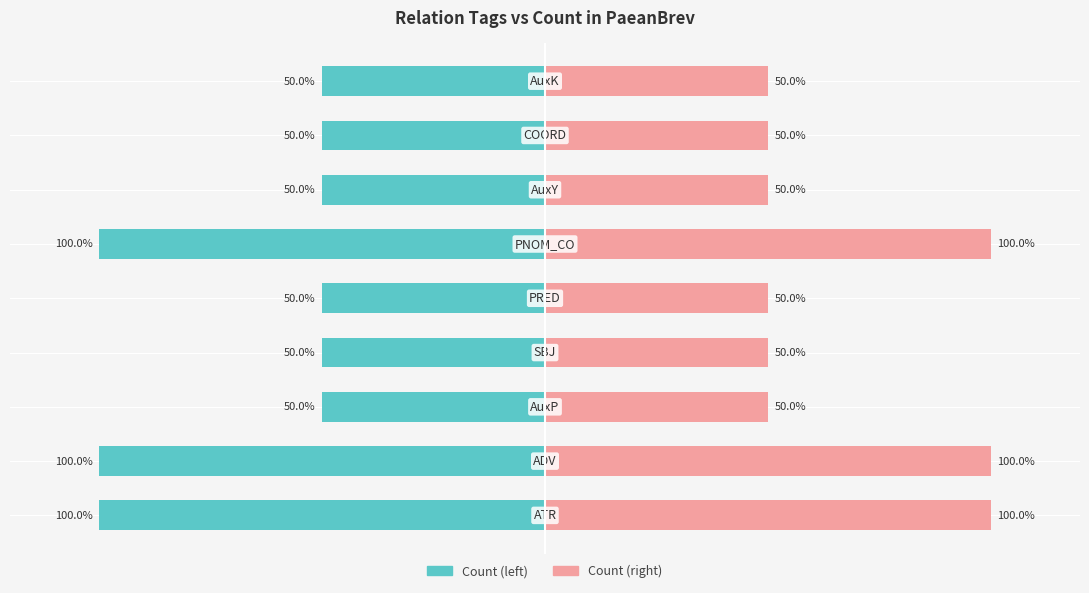

The Count (left) series shows -50 at 4. True or false?

True